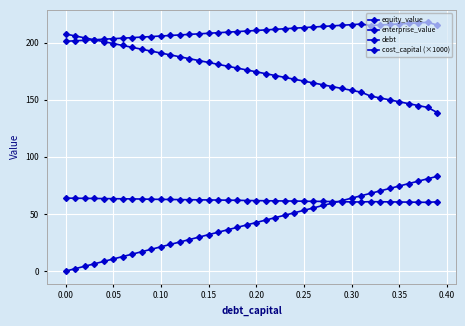

True or false: debt and enterprise_value intersect in this chart.

False